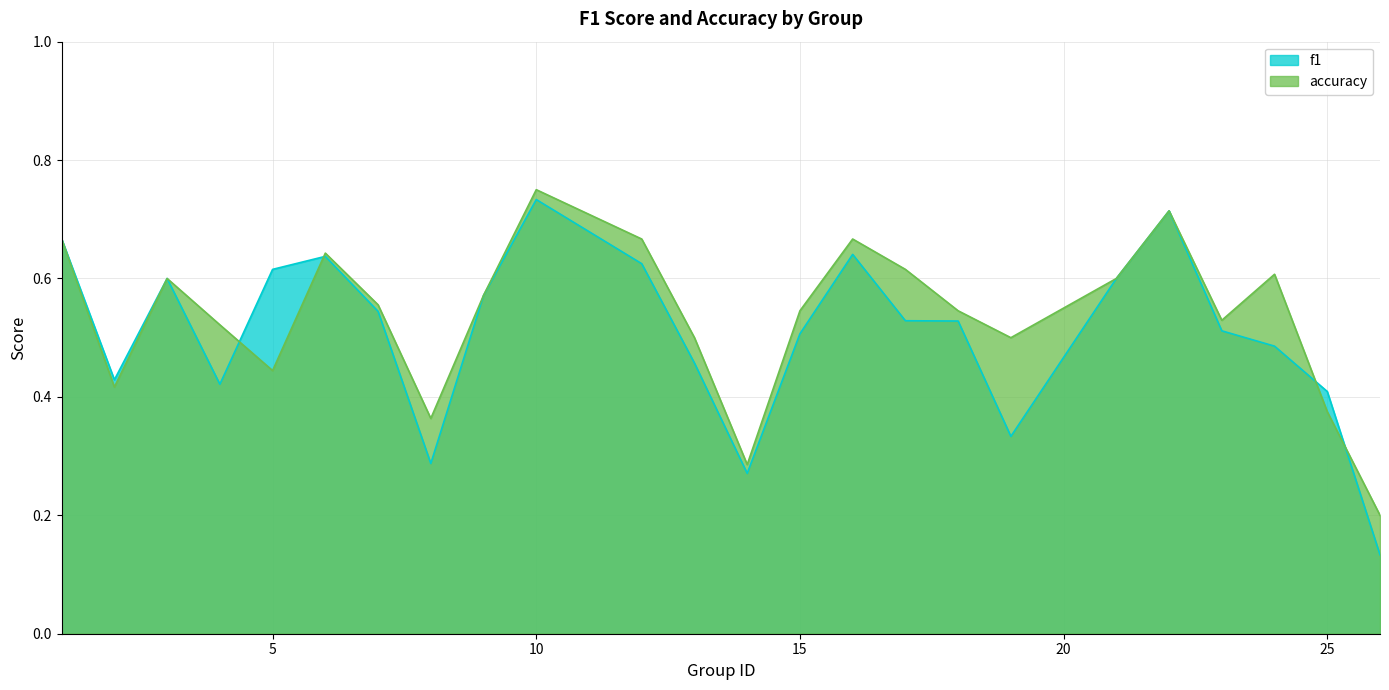

The f1 series shows 0.8 at 6. True or false?

False